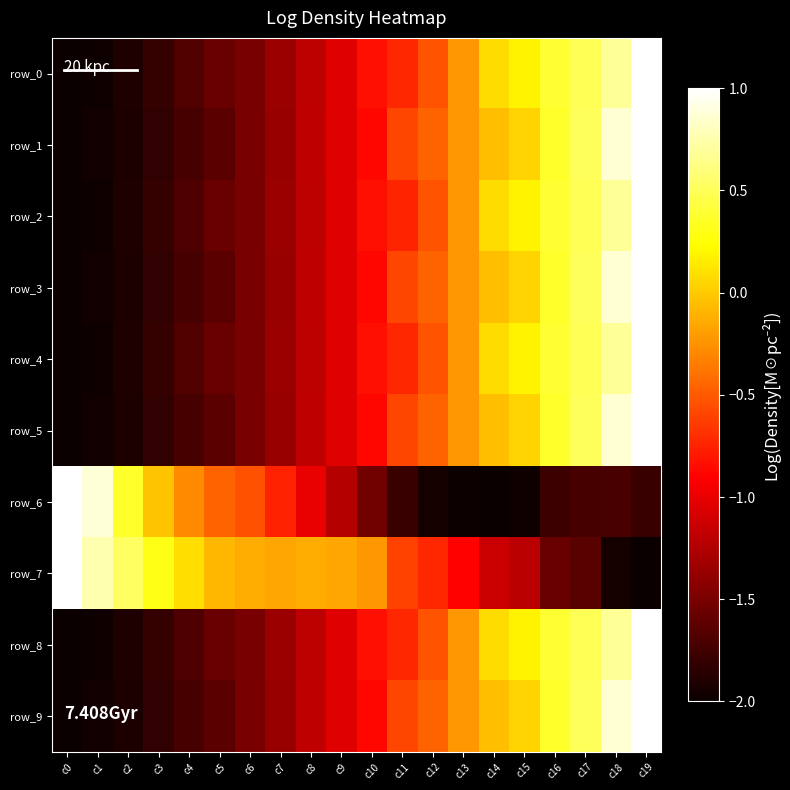

Rank the series at c4 from lowest to highest value.

row_3, row_9, row_5, row_1, row_8, row_2, row_4, row_0, row_6, row_7